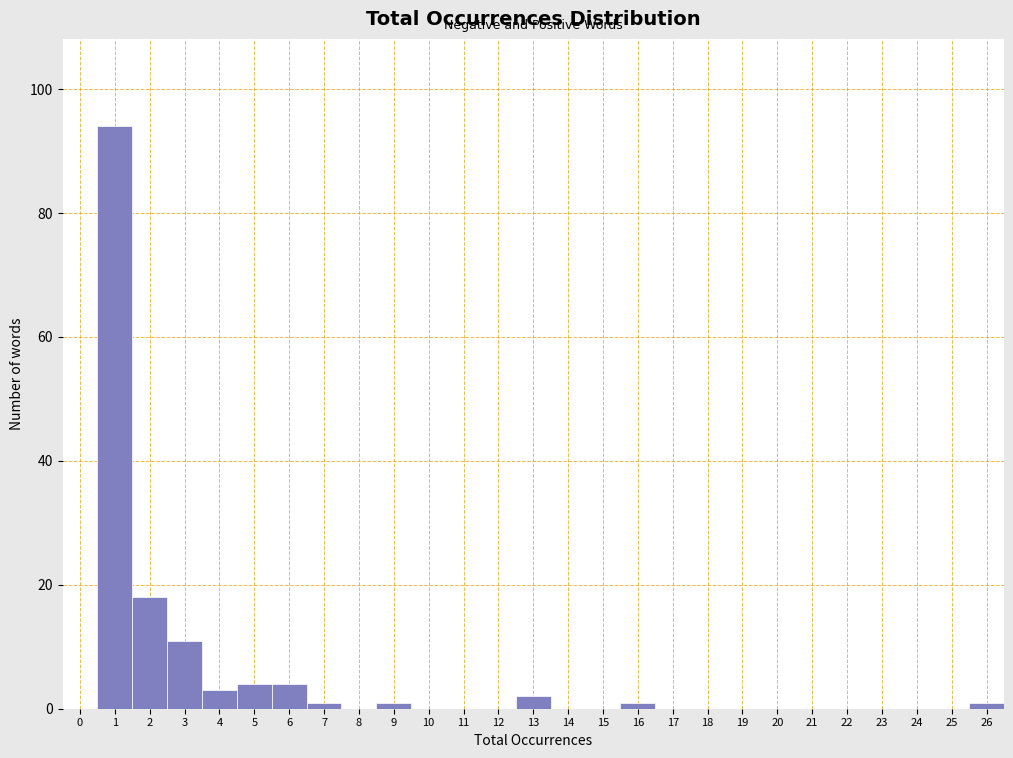

Reading left to right, transcribe this chart: for each bar, give the range it covers on the x-axis and its height. The values are not printed on the chart, so give them approximately, as read against the axis.

-0.5 to 0.5: 0
0.5 to 1.5: 94
1.5 to 2.5: 18
2.5 to 3.5: 12
3.5 to 4.5: 4
4.5 to 5.5: 4
5.5 to 6.5: 4
6.5 to 7.5: under 2
7.5 to 8.5: 0
8.5 to 9.5: under 2
9.5 to 10.5: 0
10.5 to 11.5: 0
11.5 to 12.5: 0
12.5 to 13.5: 2
13.5 to 14.5: 0
14.5 to 15.5: 0
15.5 to 16.5: under 2
16.5 to 17.5: 0
17.5 to 18.5: 0
18.5 to 19.5: 0
19.5 to 20.5: 0
20.5 to 21.5: 0
21.5 to 22.5: 0
22.5 to 23.5: 0
23.5 to 24.5: 0
24.5 to 25.5: 0
25.5 to 26.5: under 2